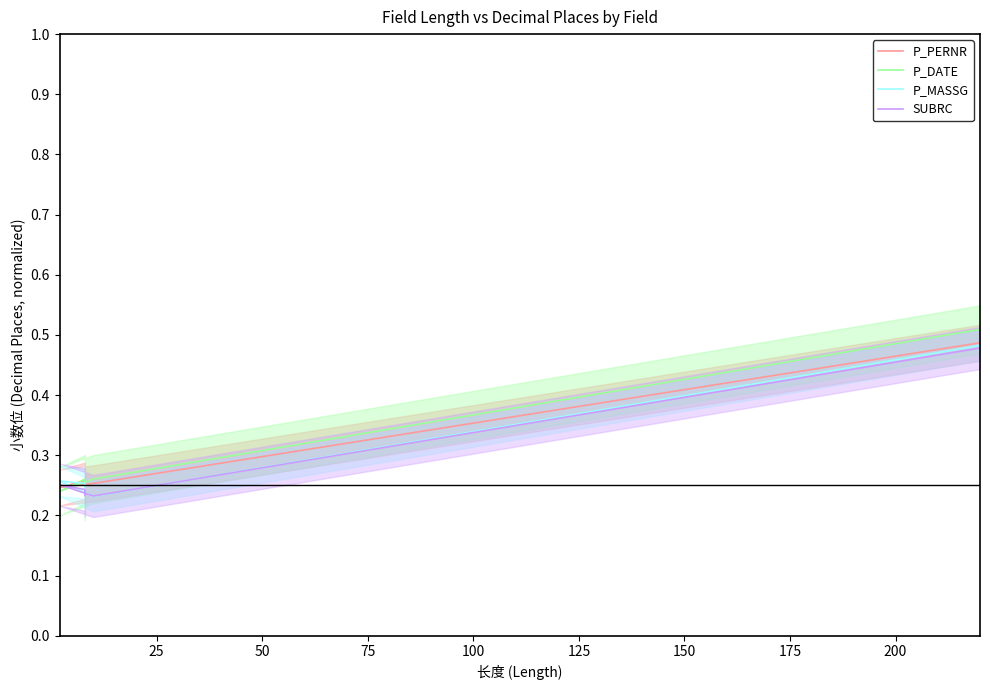

At how many categories does at least one series exceed 0?

5